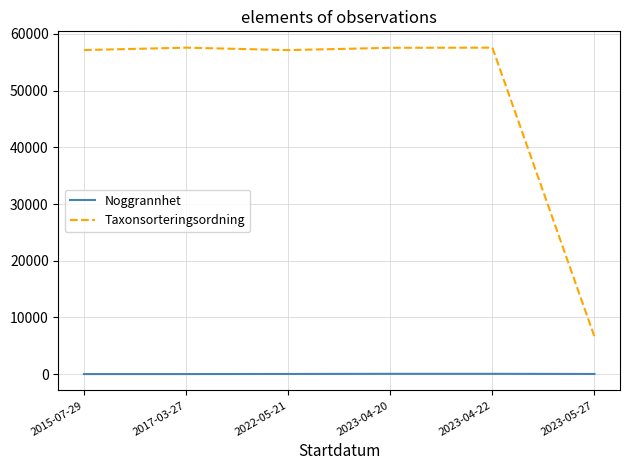

Which series has the widest spread of values?

Taxonsorteringsordning